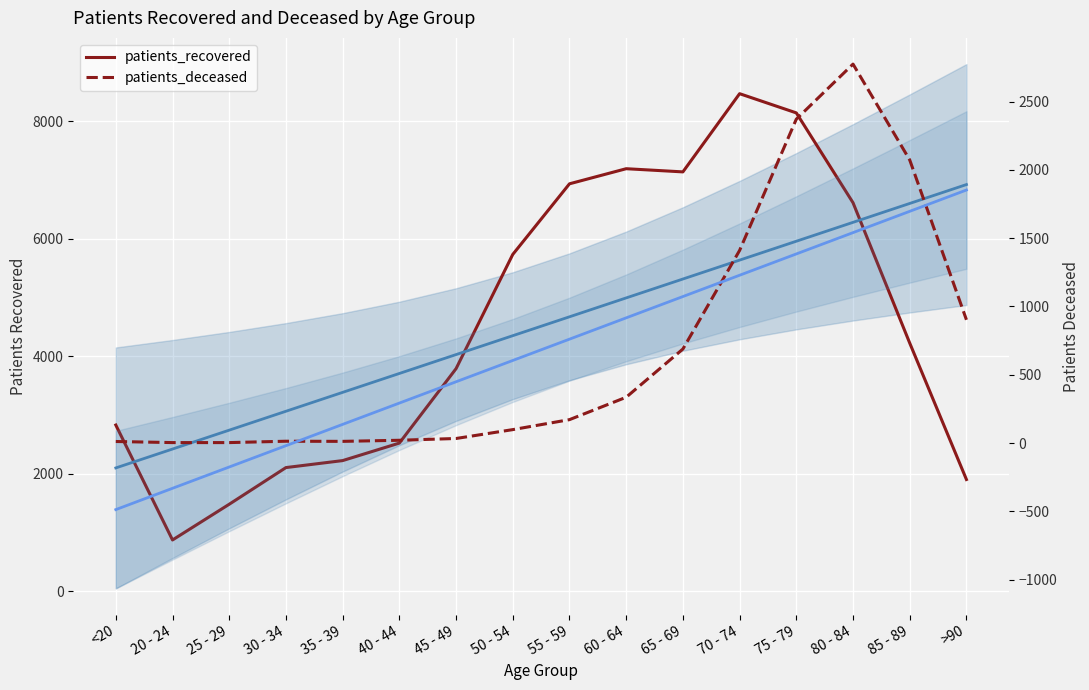

What is the value of the patients_recovered point at the 8th from the left?

5735.0